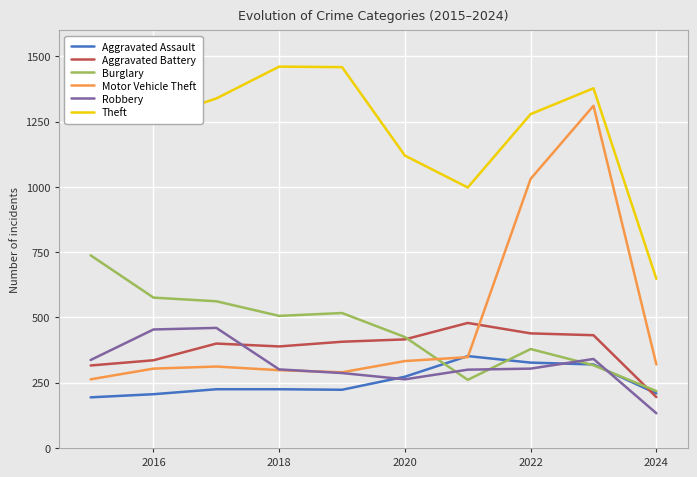

True or false: Burglary and Motor Vehicle Theft cross at least once.

True